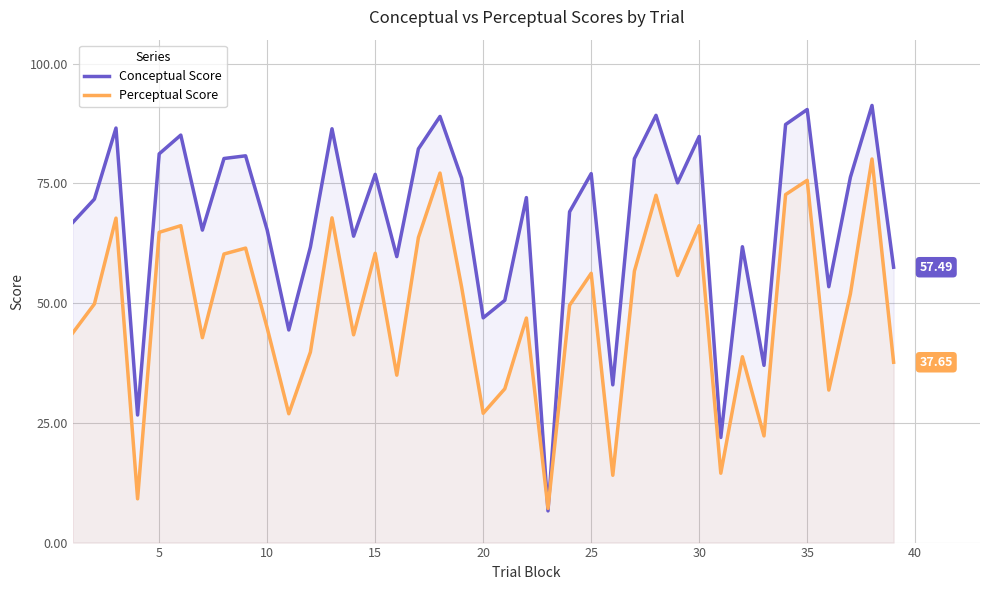

Which series has the widest spread of values?

Conceptual Score